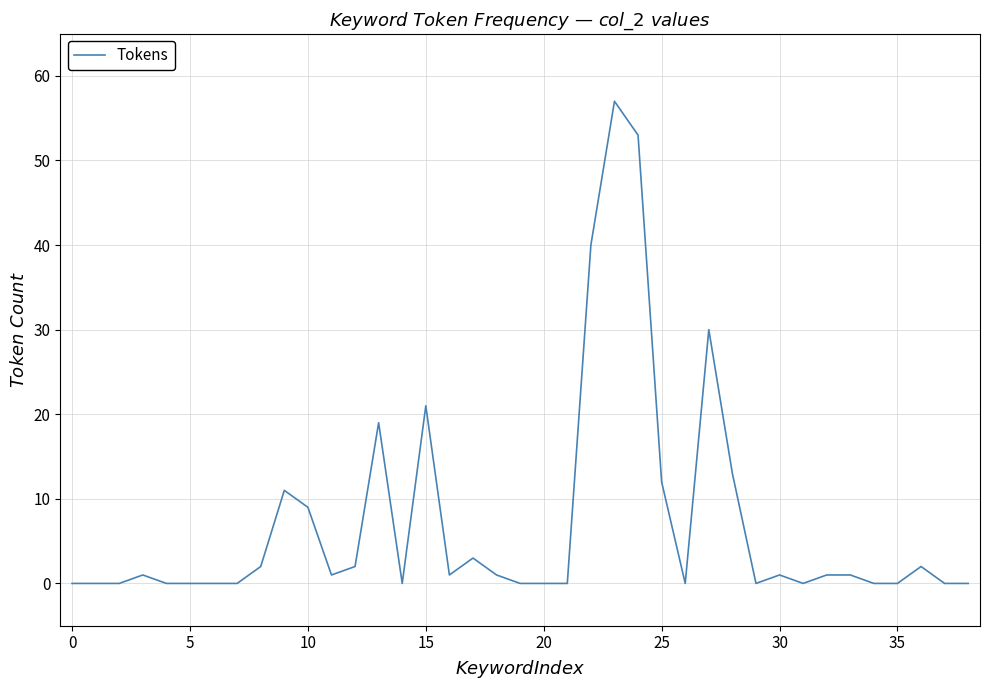

What is the greatest value displayed?

57